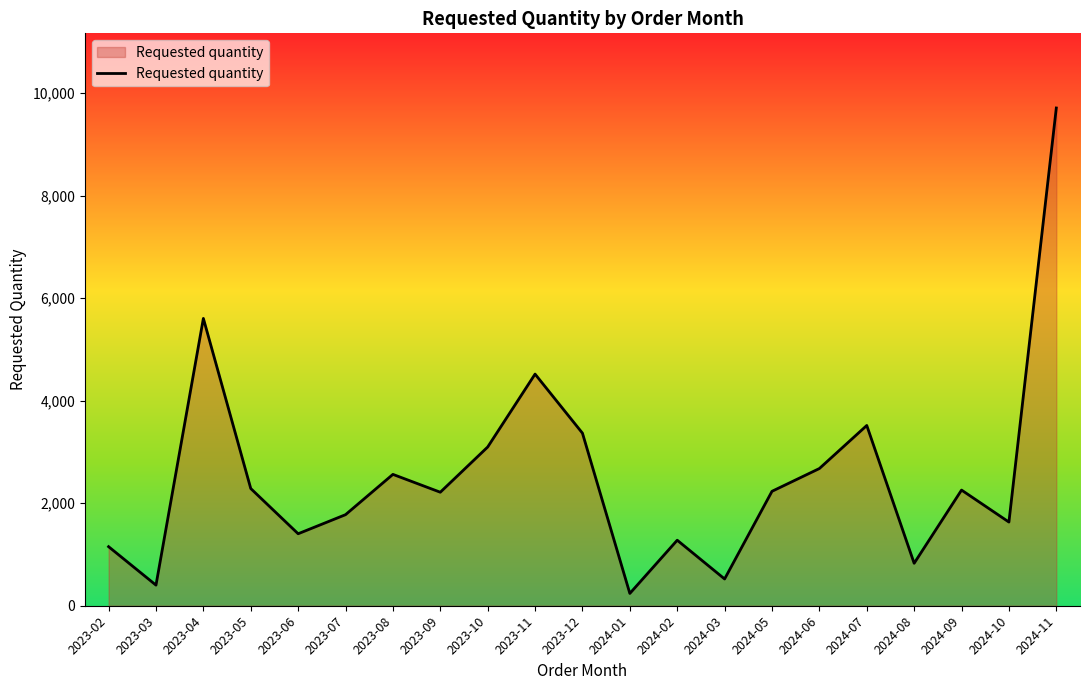

What is the difference between the maximum and minimum values?

9468